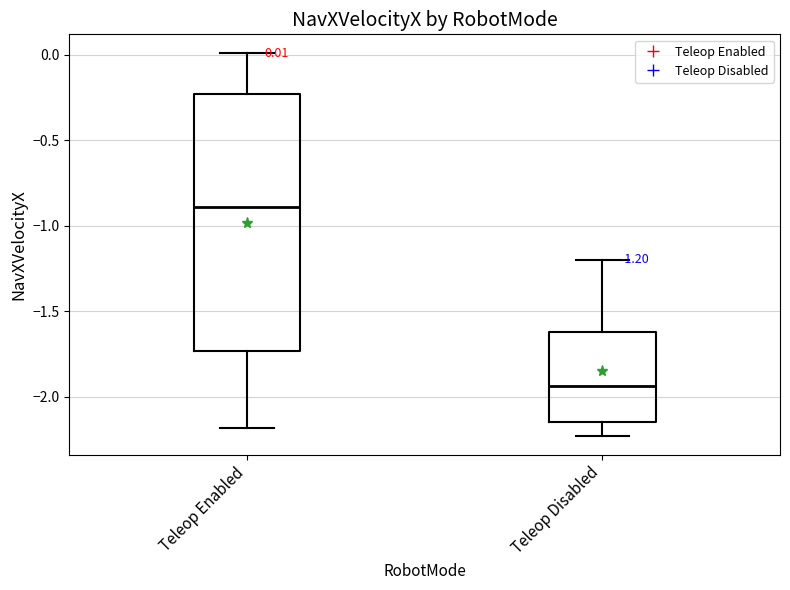

Which box's median line is the lowest?

Teleop Disabled